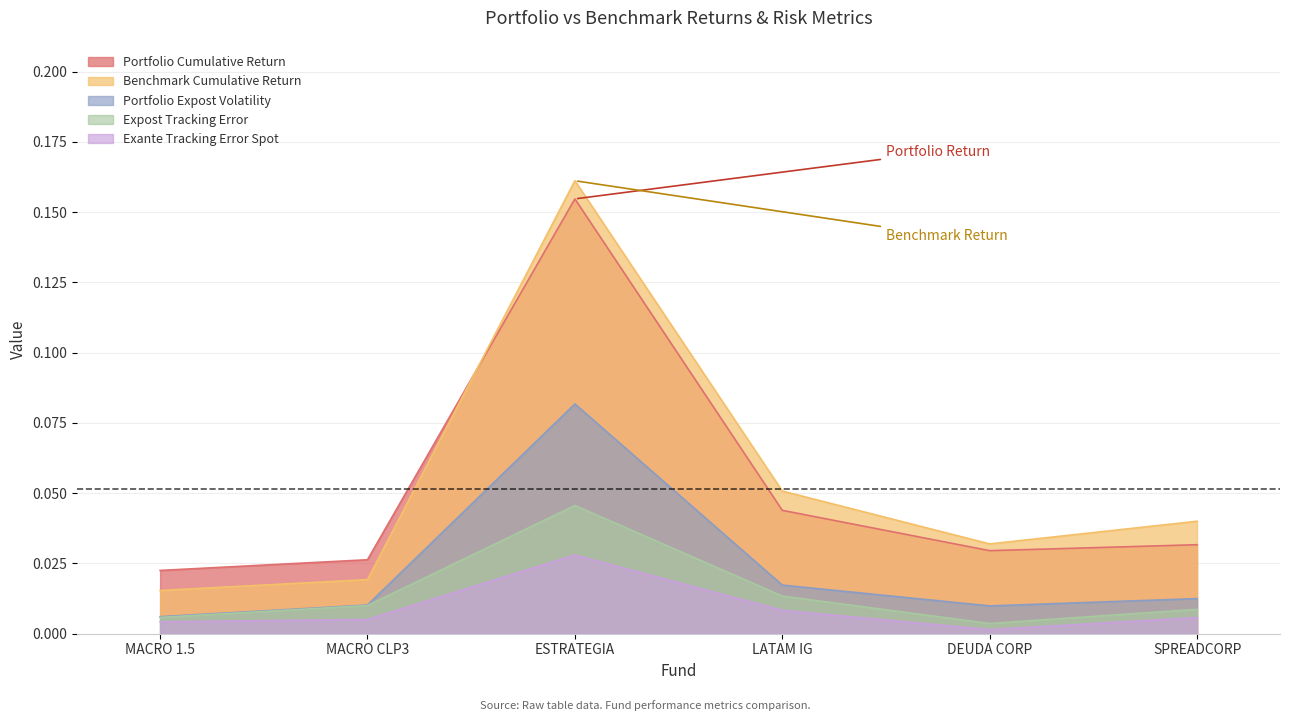

Does the chart display data point markers on the line(s)?

No